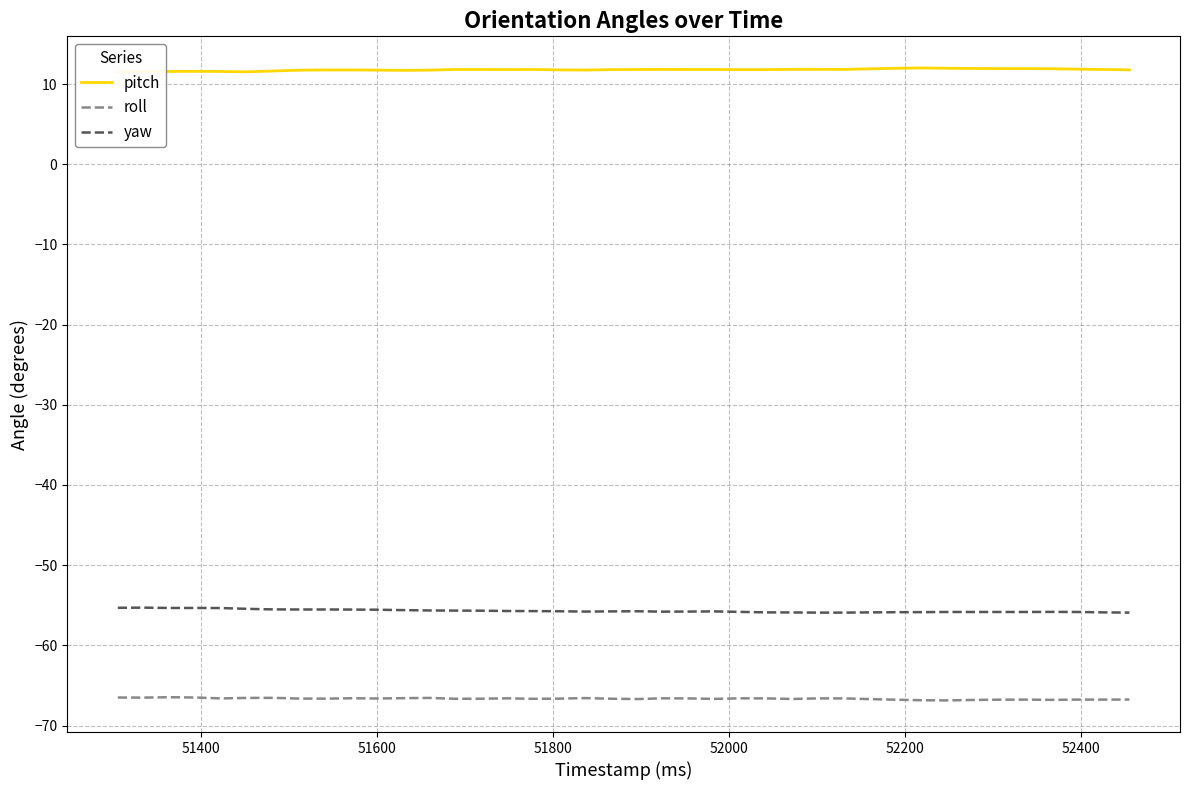

Rank the series by their maximum value, from lowest to highest.

roll, yaw, pitch